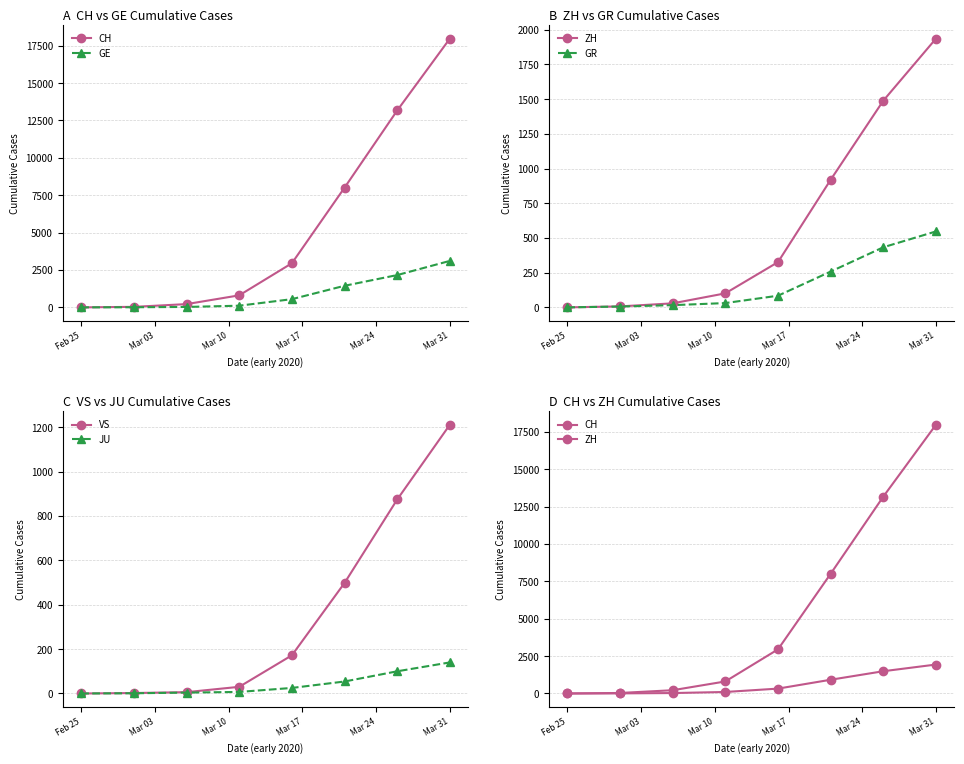

What is the highest value of the VS series?

1211